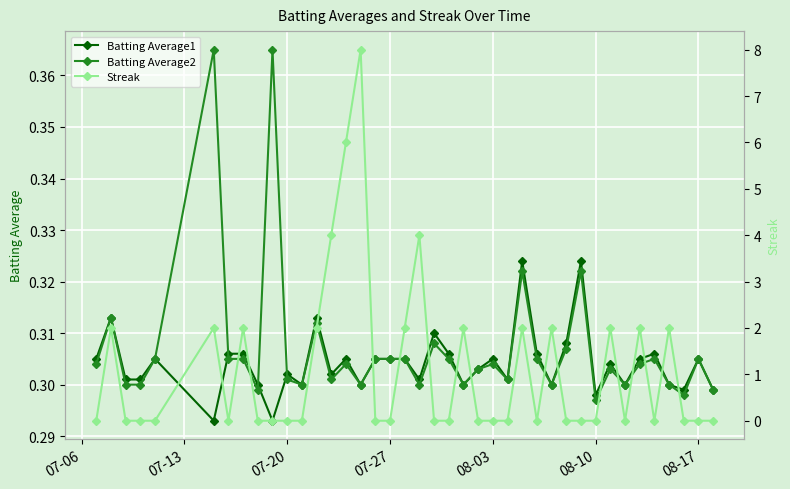

In Batting Average1, how many points are lower than both neighbors (excluding endpoints)?

12